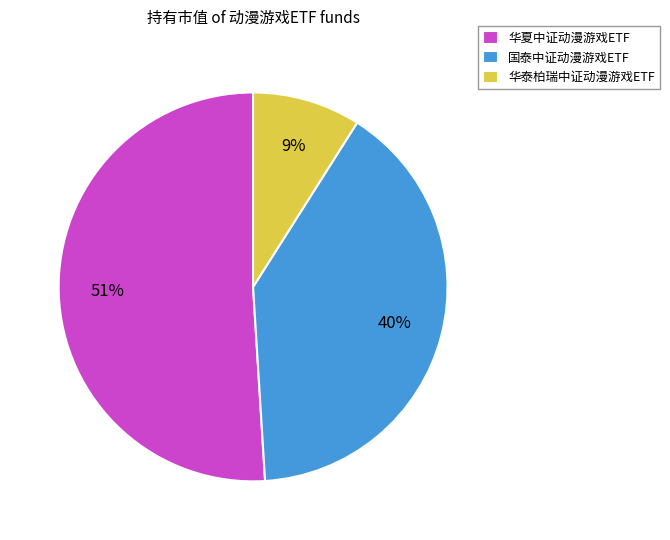

To the nearest percent, what is the combined percentage of 华夏中证动漫游戏ETF and 华泰柏瑞中证动漫游戏ETF?

60%